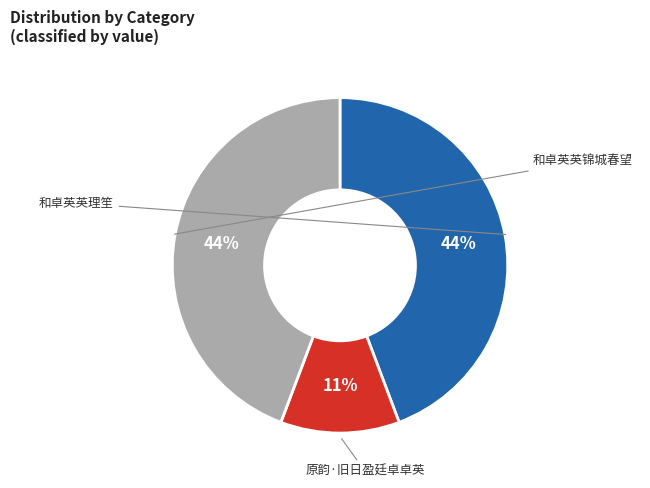

Which slice is the smallest?

原韵·旧日盈廷卓卓英